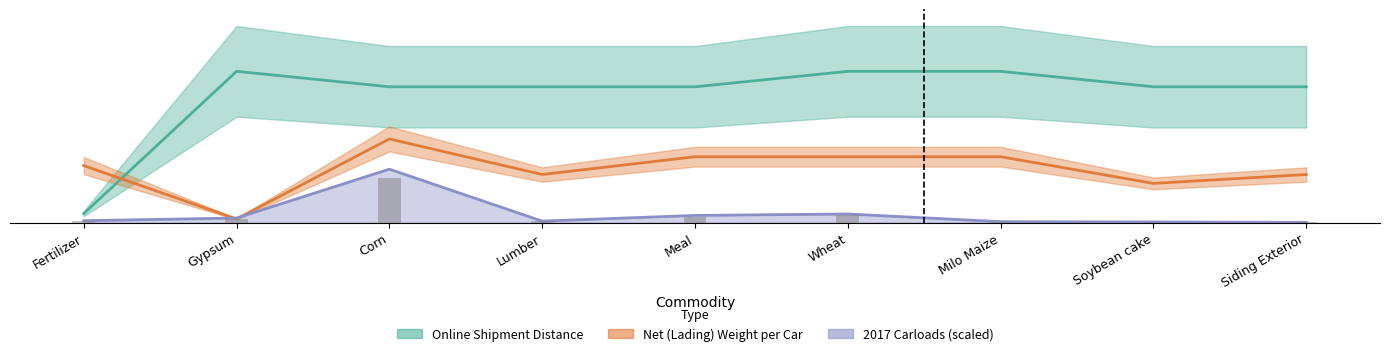

Reading right to left, extract all data points from this chart.

carloads: 0.0	0.0	0.0	0.5	0.4	0.1	3.0	0.3	0.1
avg_distance: 7.6	7.6	8.5	8.5	7.6	7.6	7.6	8.5	0.5
avg_weight: 2.7	2.2	3.7	3.7	3.7	2.7	4.7	0.2	3.2